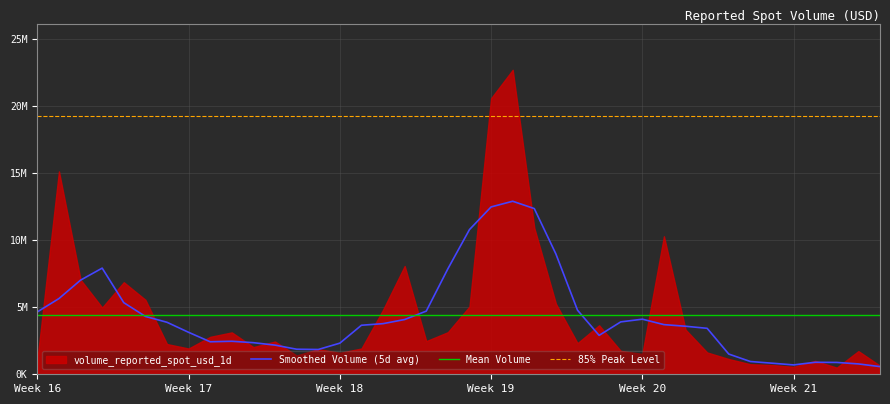

Reading right to left, what are all the values shown in this chart?

2025-05-31=639283.4	2025-05-30=1729851.1	2025-05-29=494750.0	2025-05-28=1002515.6	2025-05-27=554126.7	2025-05-26=693013.6	2025-05-25=750129.8	2025-05-24=1138806.5	2025-05-23=1629643.4	2025-05-22=3333906.7	2025-05-21=10301513.7	2025-05-20=1521475.7	2025-05-19=1747329.7	2025-05-18=3657359.2	2025-05-17=2323709.5	2025-05-16=5266628.5	2025-05-15=10925608.1	2025-05-14=22725404.1	2025-05-13=20602732.4	2025-05-12=5059179.8	2025-05-11=3142448.5	2025-05-10=2474618.9	2025-05-09=8083596.5	2025-05-08=4812903.8	2025-05-07=1923541.2	2025-05-06=1600626.5	2025-05-05=1877759.0	2025-05-04=1401443.3	2025-05-03=2445004.8	2025-05-02=2029129.8	2025-05-01=3127016.7	2025-04-30=2793652.6	2025-04-29=1923206.7	2025-04-28=2256814.9	2025-04-27=5561915.1	2025-04-26=6872339.1	2025-04-25=4981533.5	2025-04-24=7059694.7	2025-04-23=15144323.9	2025-04-22=1077551.1